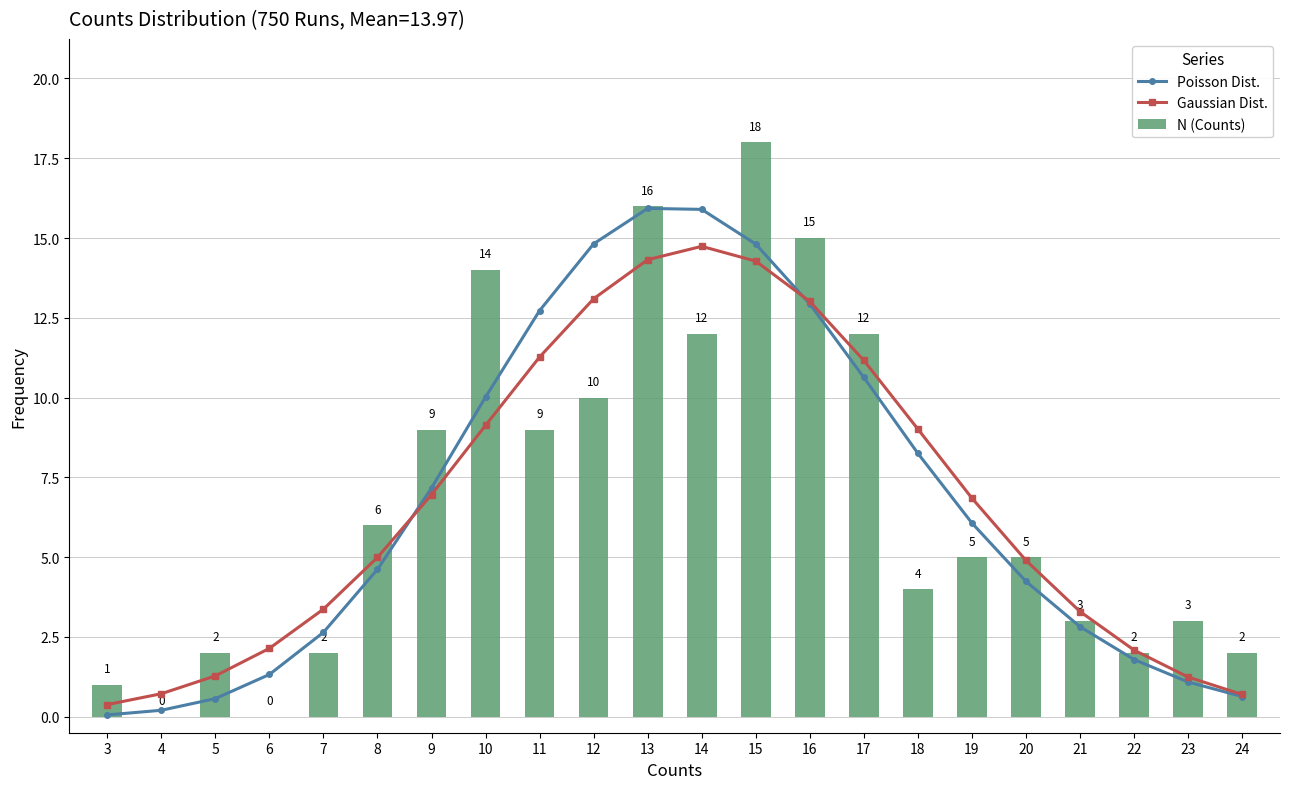

Rank the series by their maximum value, from highest to lowest.

N (Counts), Poisson Dist., Gaussian Dist.